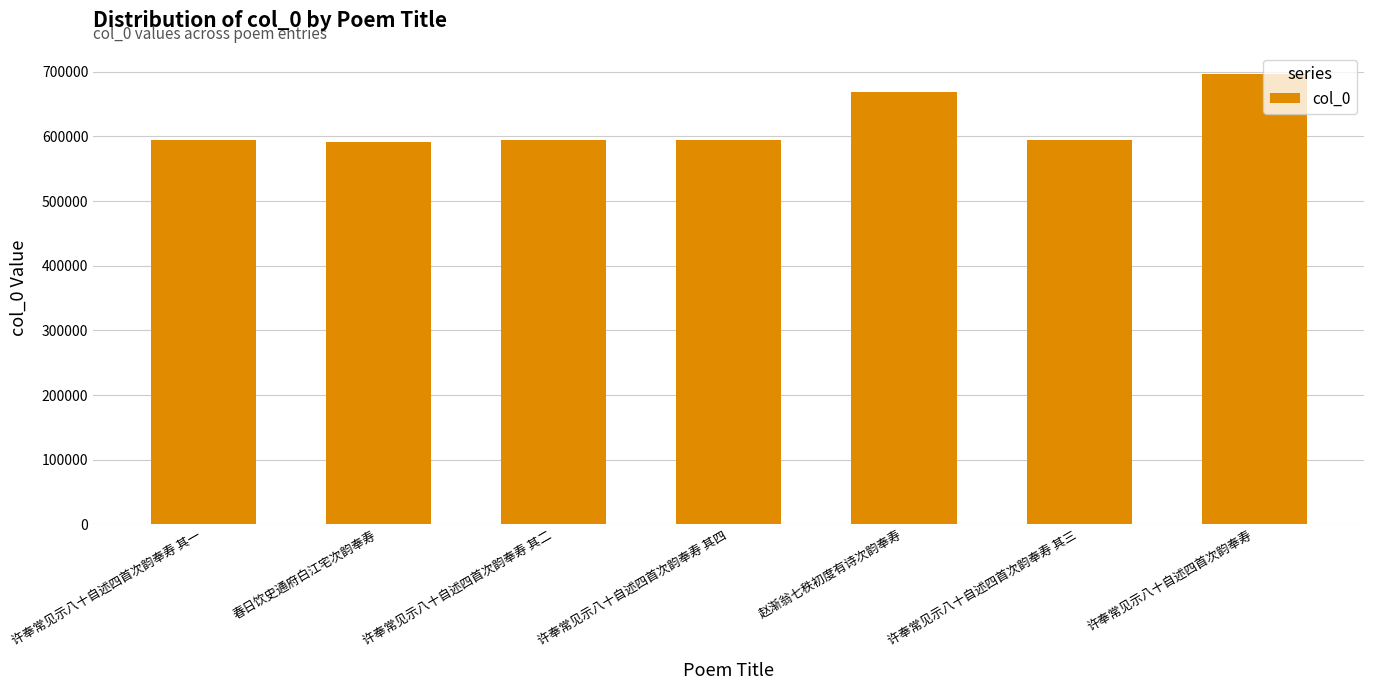

What is the change in value from 春日饮史通府白江宅次韵奉寿 to 赵渐翁七秩初度有诗次韵奉寿?

+78050